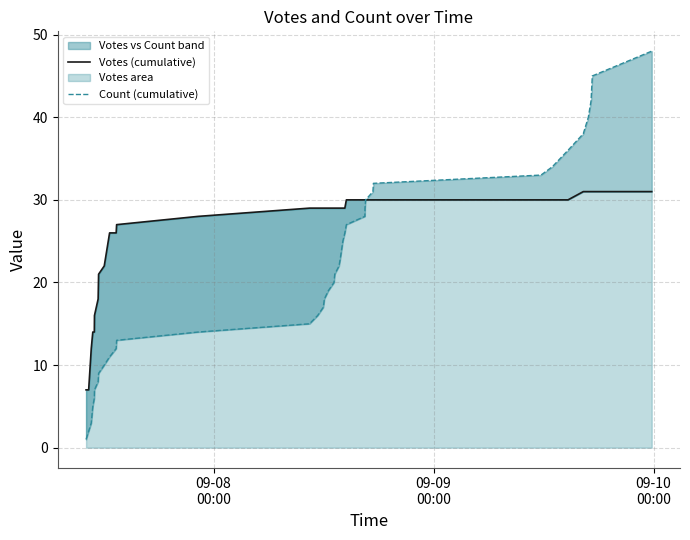

Does the chart have visible grid lines?

Yes